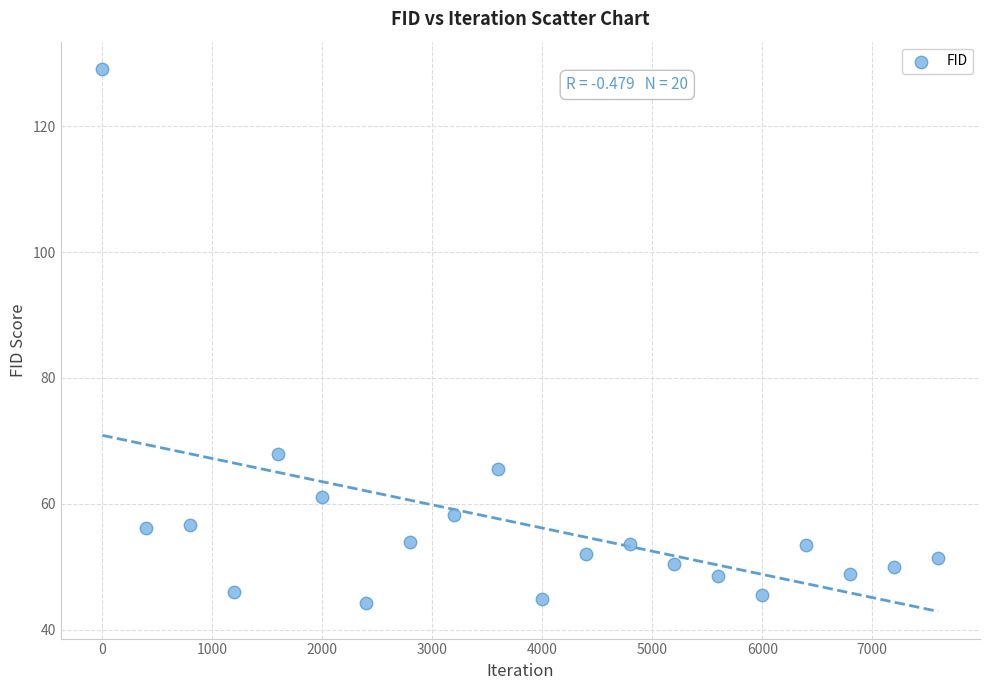

What is the range of X values (max minus min)?

7600.0